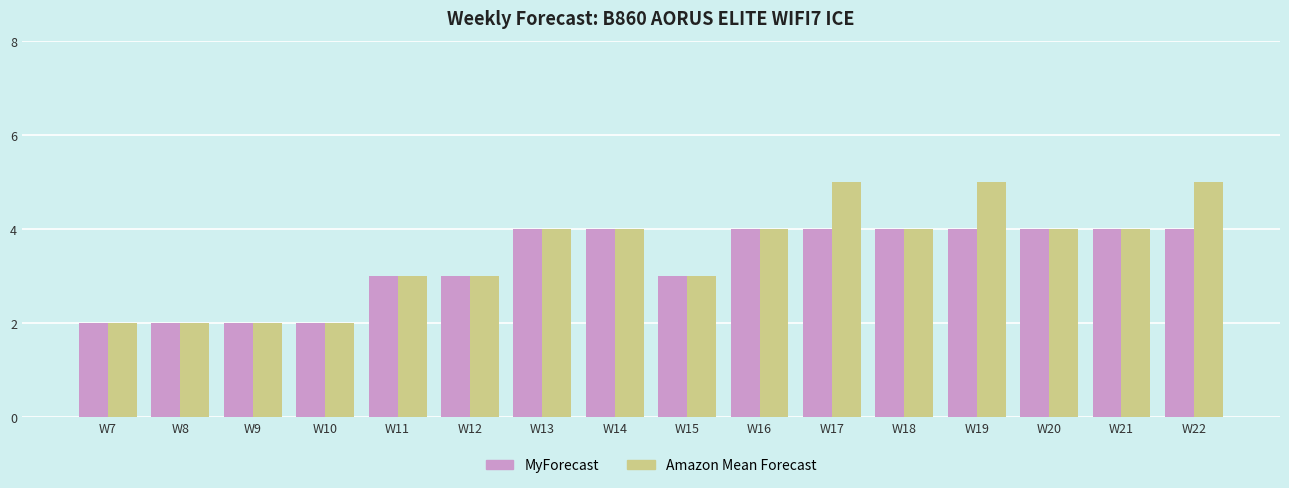

How many categories are shown in the chart?

16